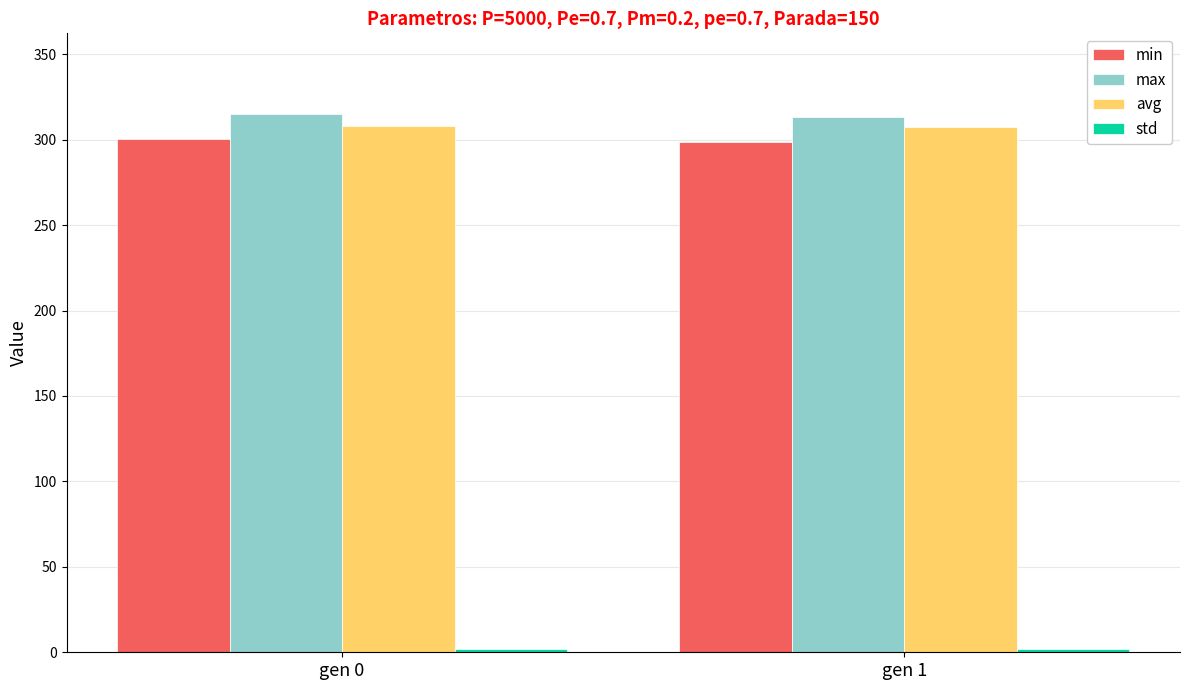

How many values in the avg series exceed 308?

1